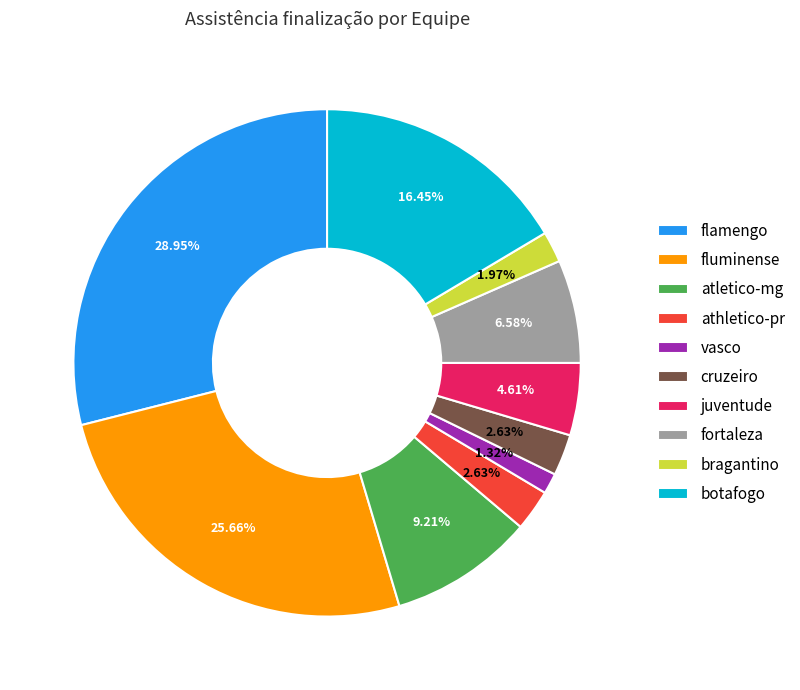

Does flamengo account for over 50% of the chart?

No